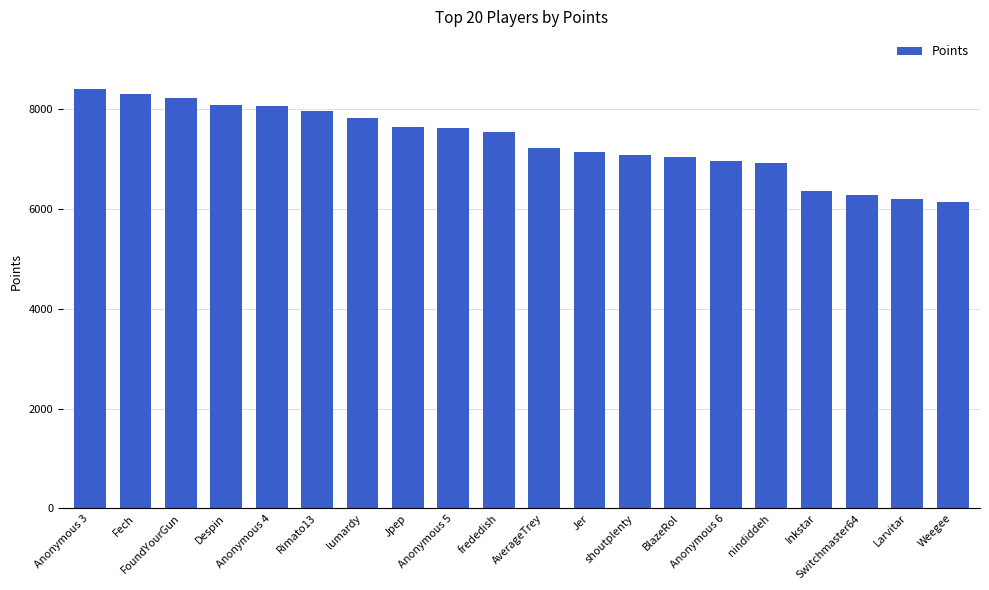

At which label is the value closest to 7276?

AverageTrey